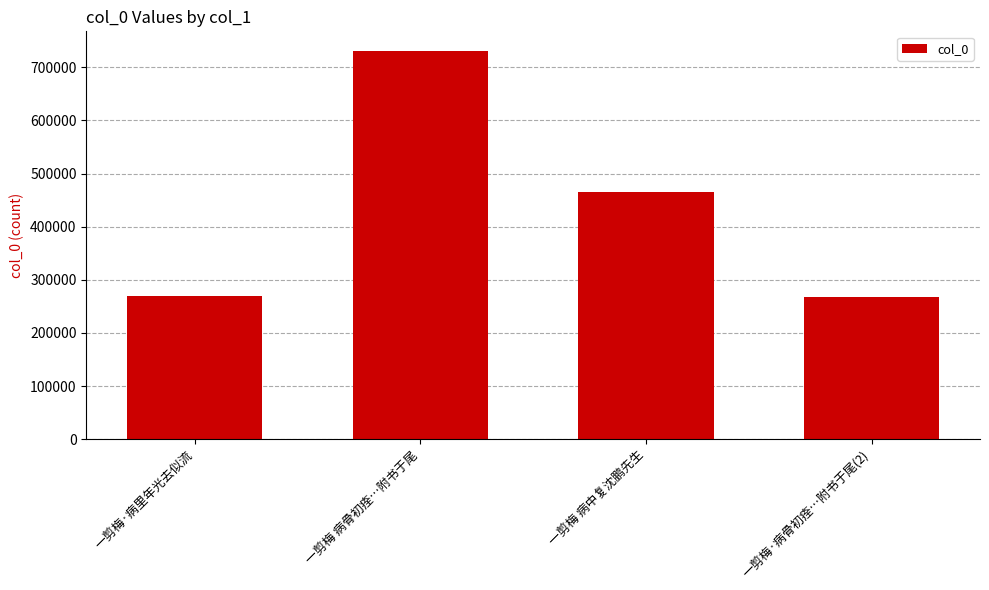

What is the minimum value shown in the chart?

268314